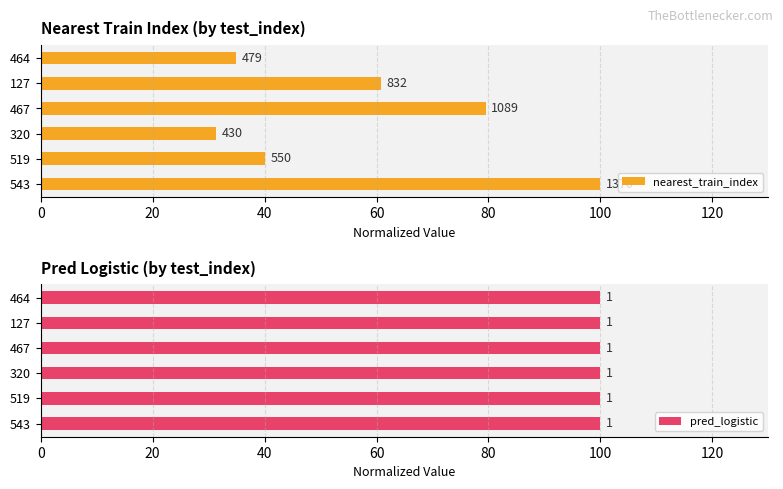

True or false: pred_logistic has a value of 0.3 at 60.

False